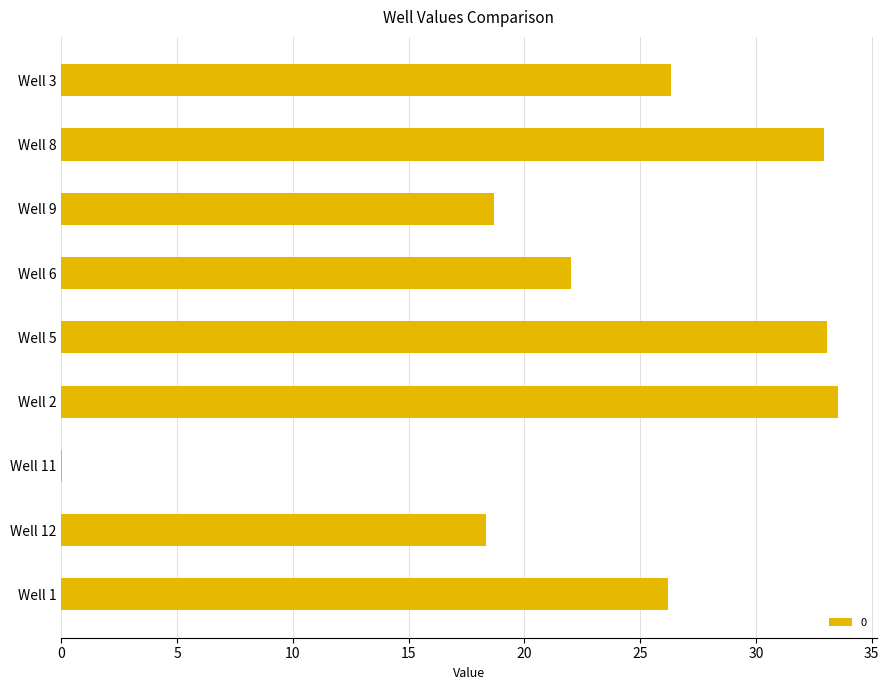

What is the maximum value shown in the chart?

33.5